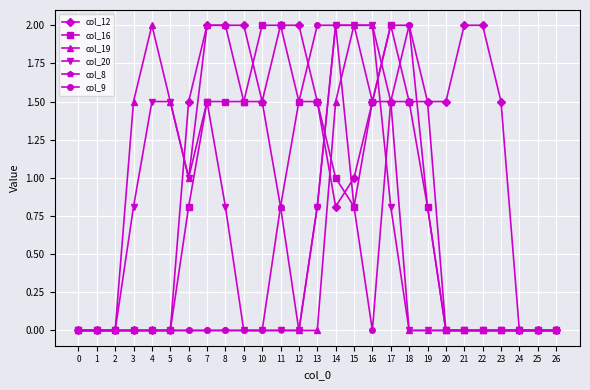

True or false: col_20 has a value of 2.1 at 4.

False